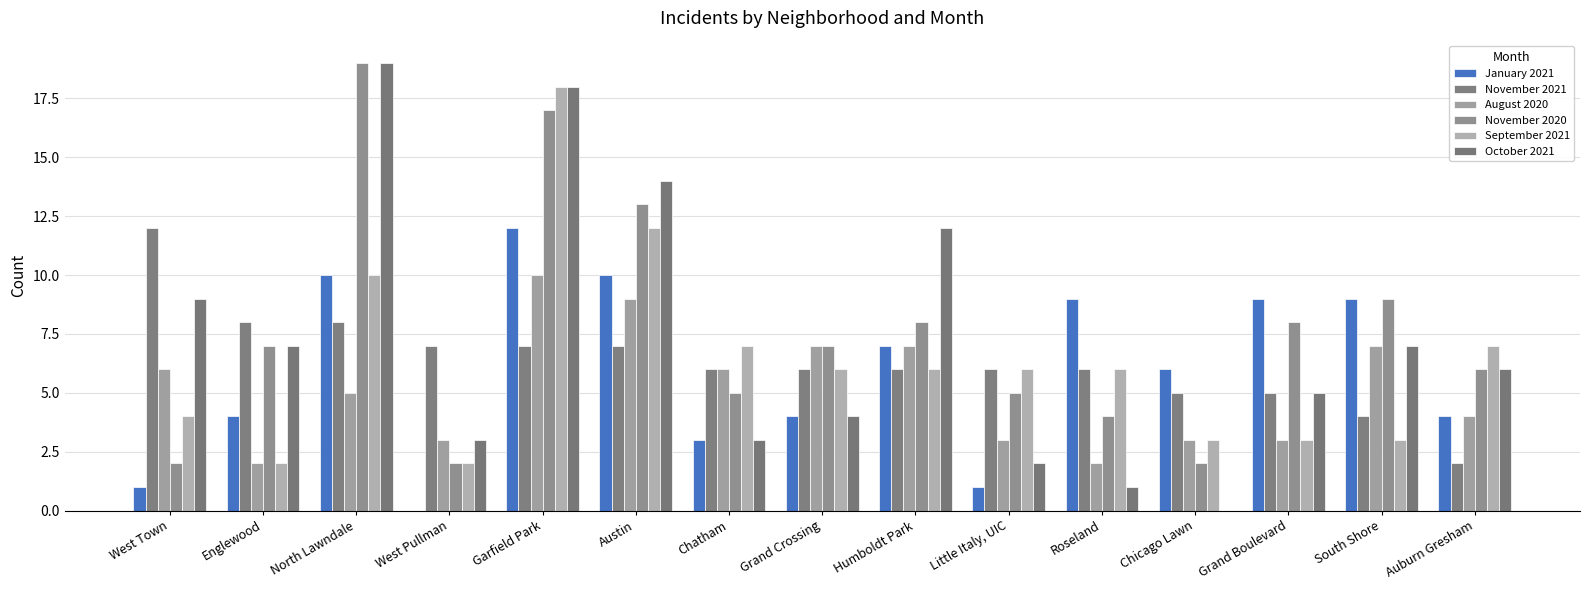

What is the spread (max minus min) of values at North Lawndale?

14